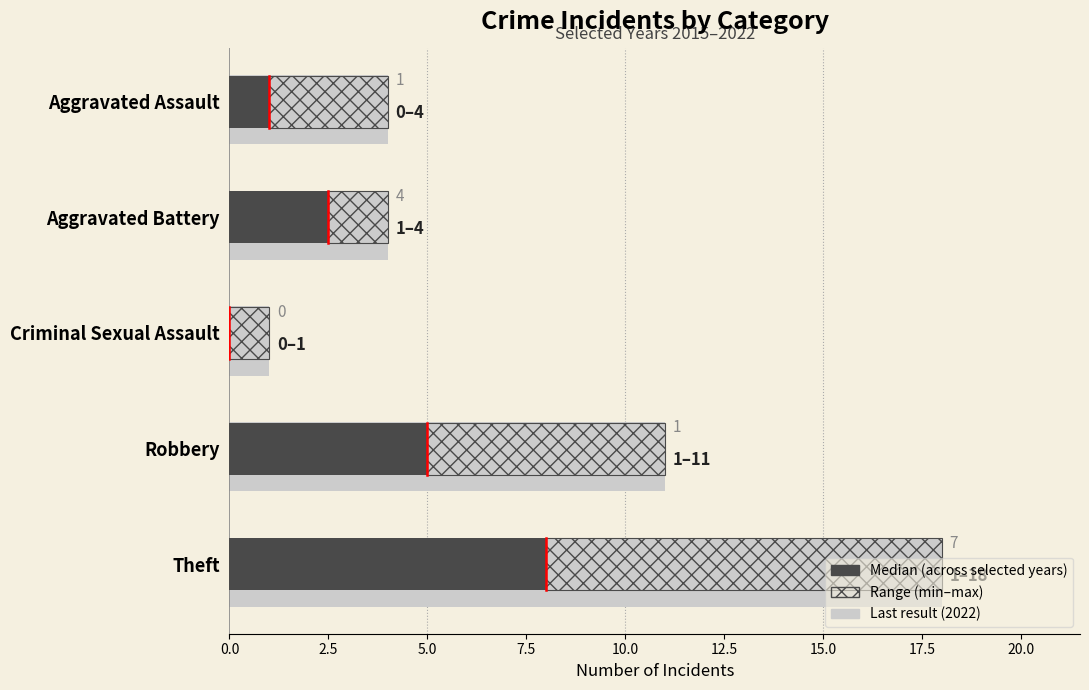

What is the sum of the values at Aggravated Battery and Robbery?

7.5